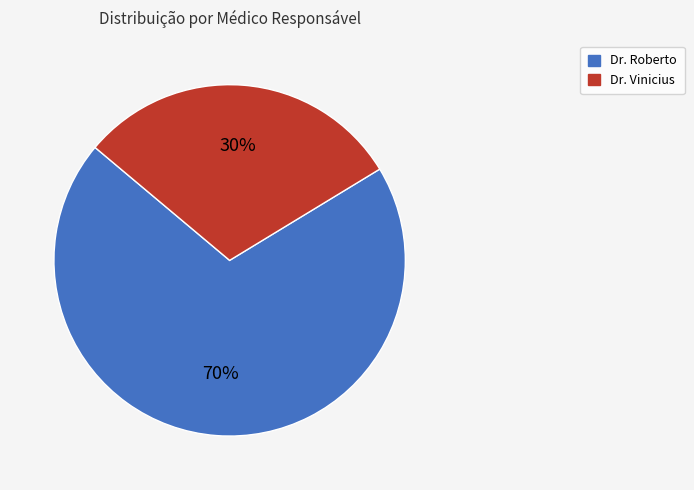

Rank the categories by value from lowest to highest.

Dr. Vinicius, Dr. Roberto